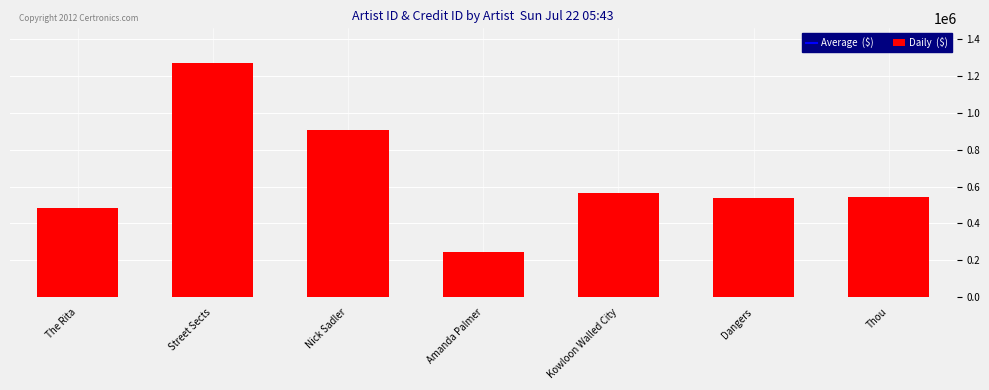

Is it true that the value at The Rita is 193125?

False